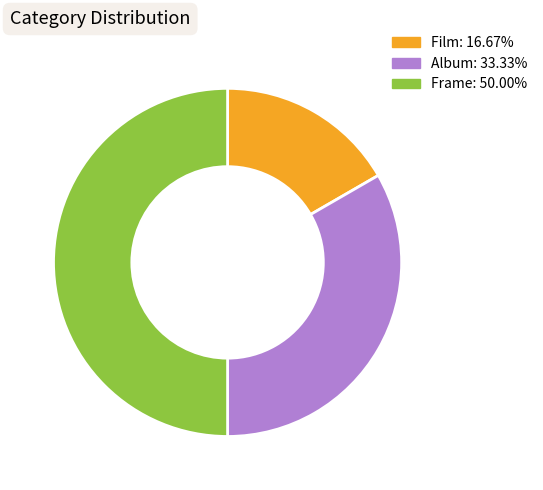

Approximately how many times larger is the value at Album: 33.33% compared to Film: 16.67%?

2.0